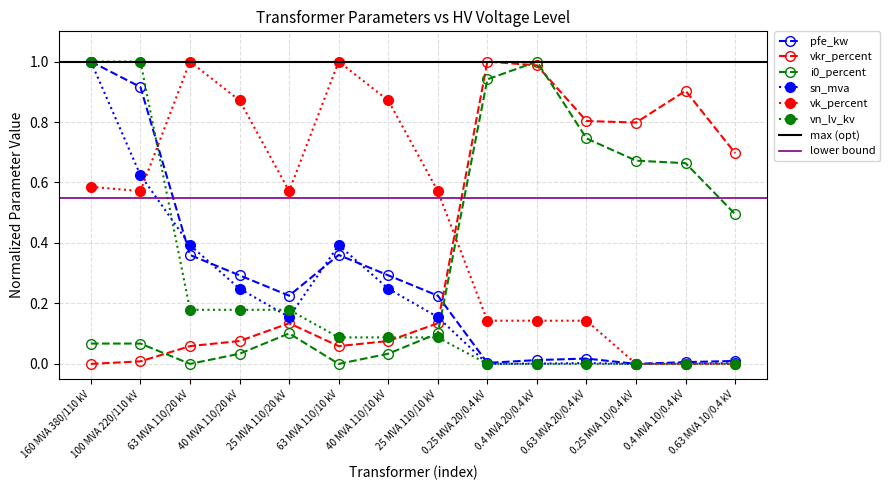

How many times do sn_mva and pfe_kw cross each other?

4